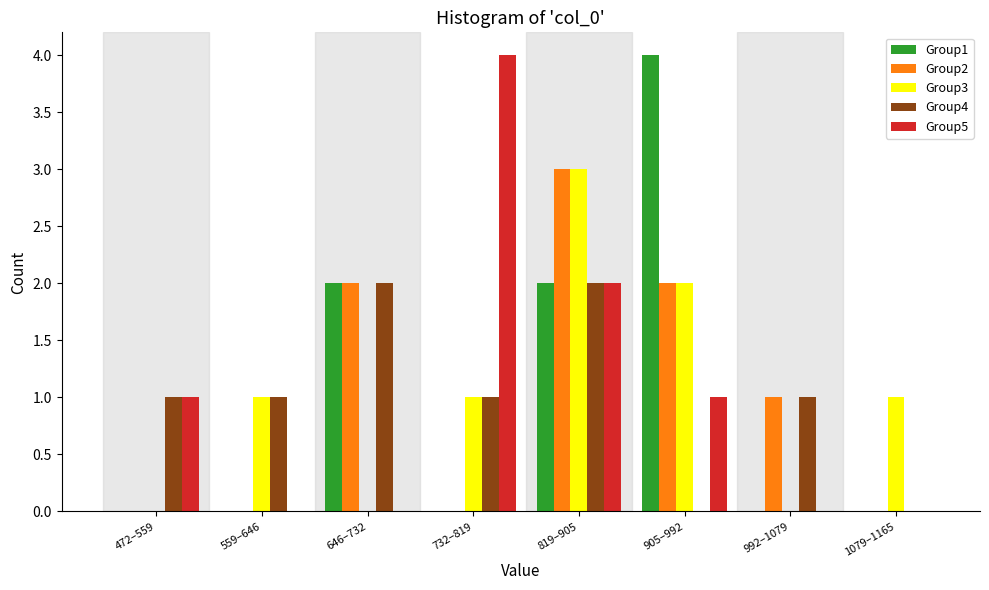

What is the sum of the Group5 values at 732–819 and 646–732?

4